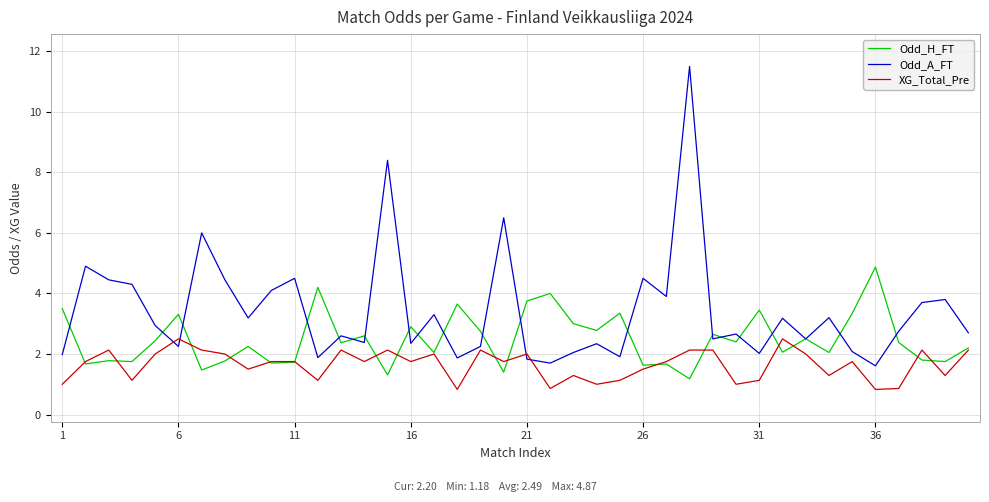

True or false: Odd_A_FT and XG_Total_Pre cross at least once.

True